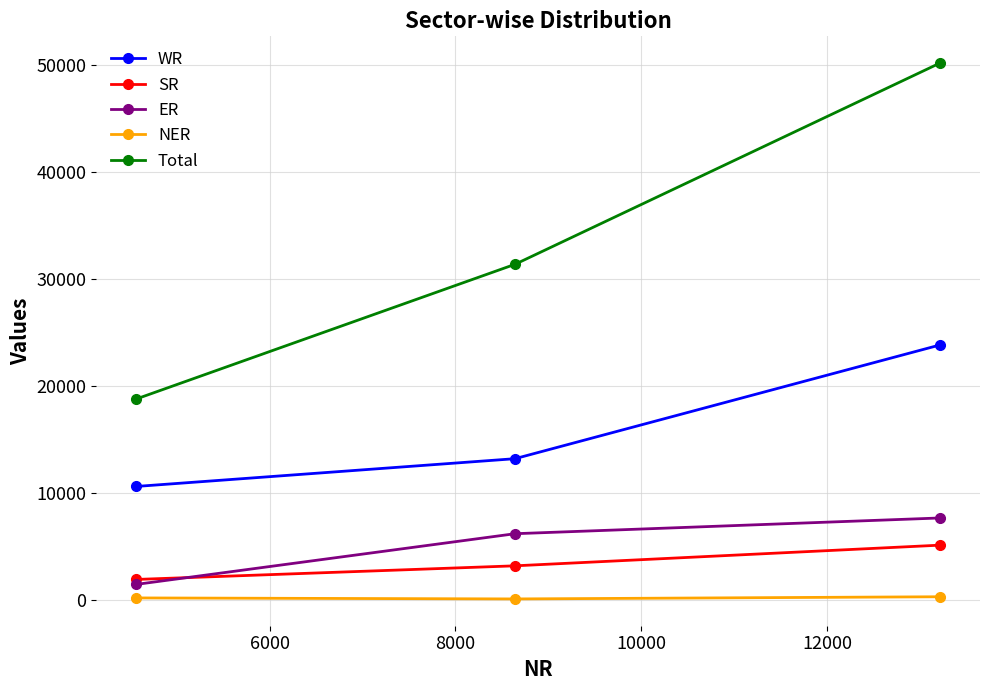

How many values in the Total series are below 31361?

1